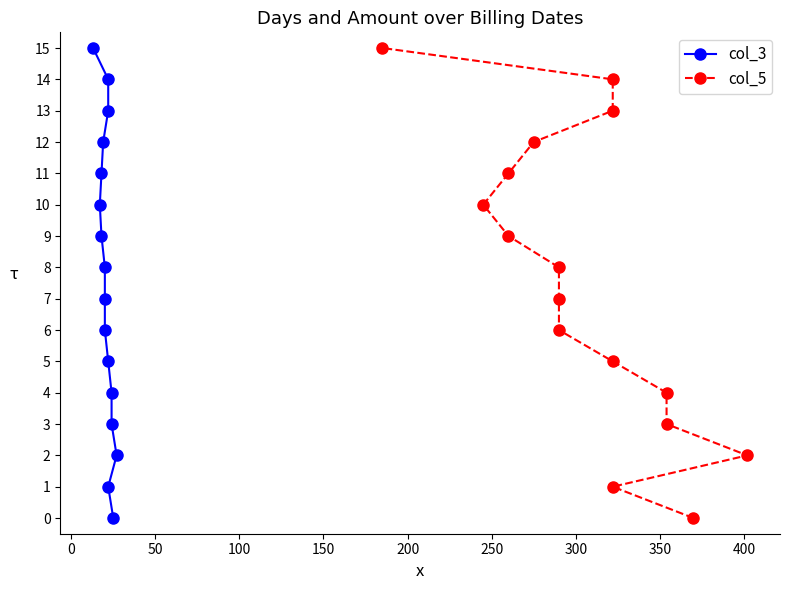

Is it true that col_5 equals 4 at 50?

False